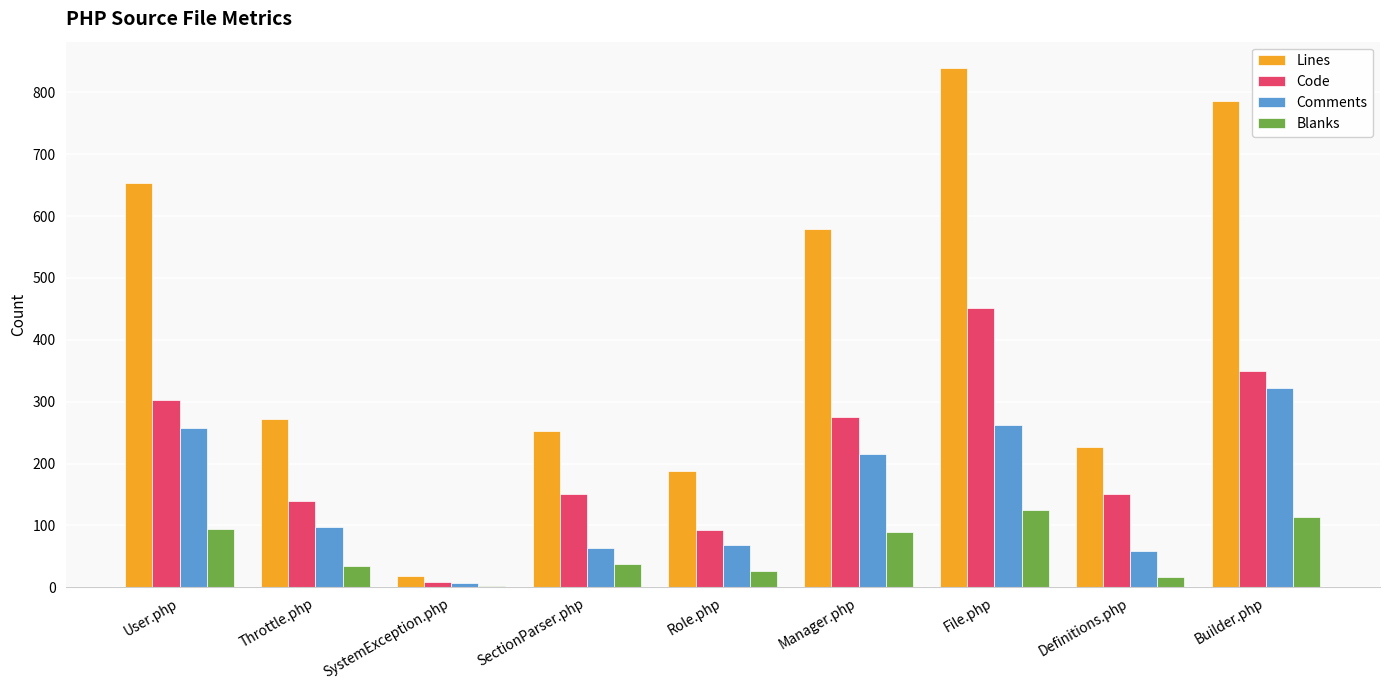

What is the sum of all Code values?

1923